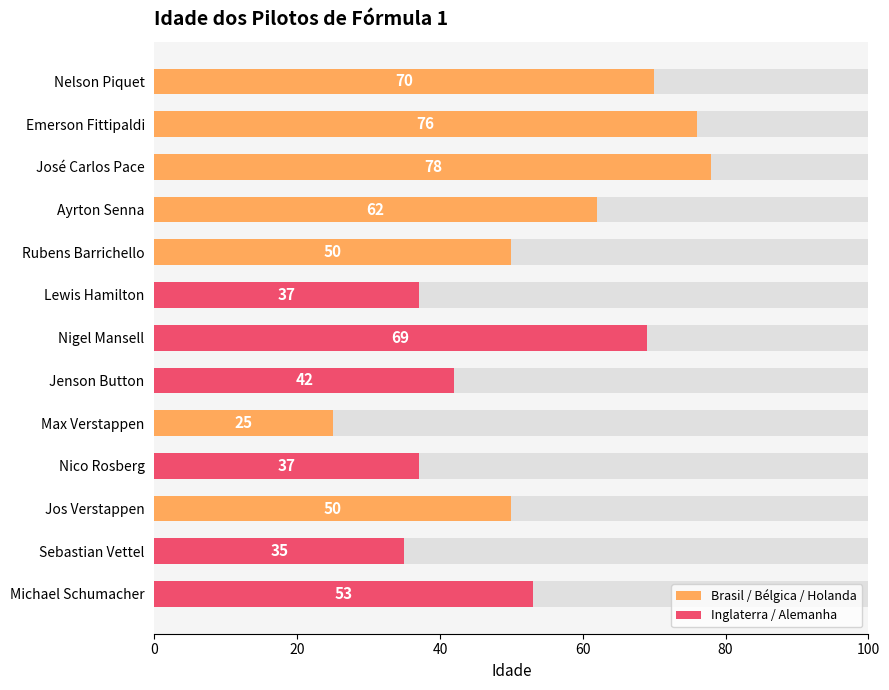

What is the ratio of the value at Ayrton Senna to the value at Emerson Fittipaldi?

0.8